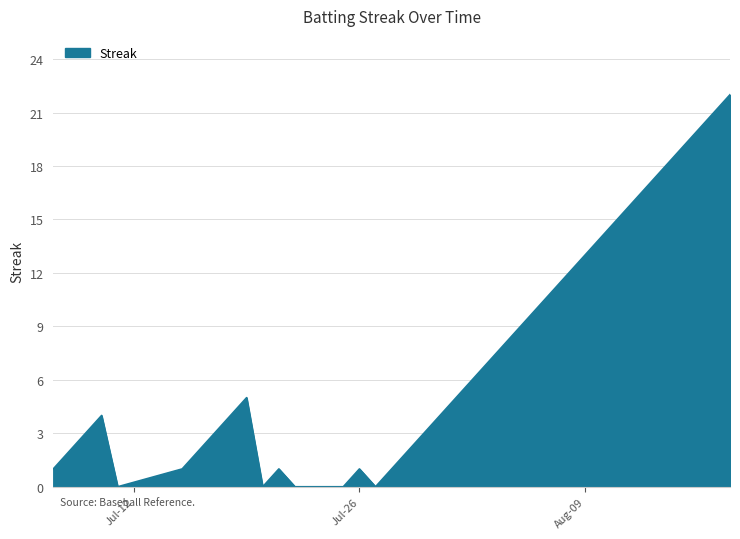

What is the greatest value displayed?

22